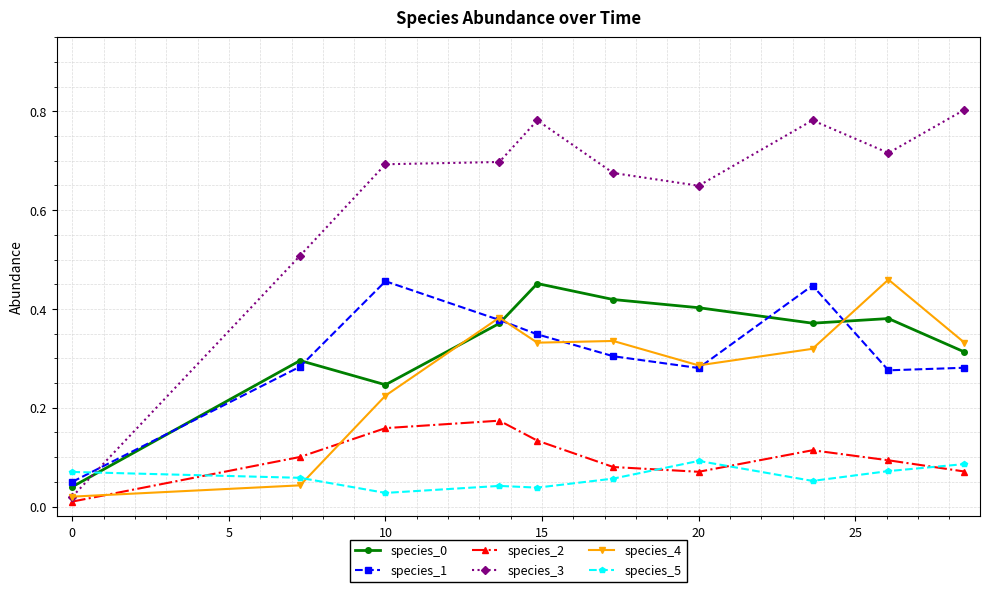

How many intersections are there between species_1 and species_3?

1